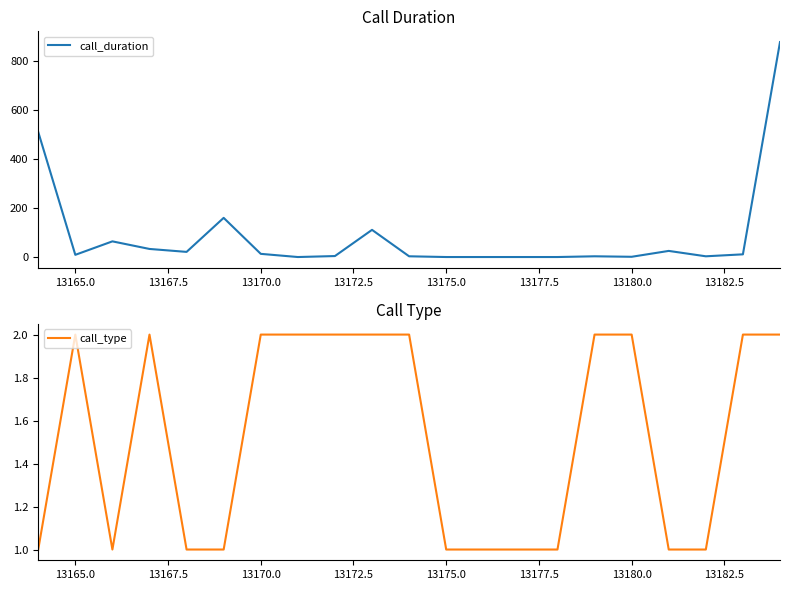

What is the lowest value of the call_type series?

1